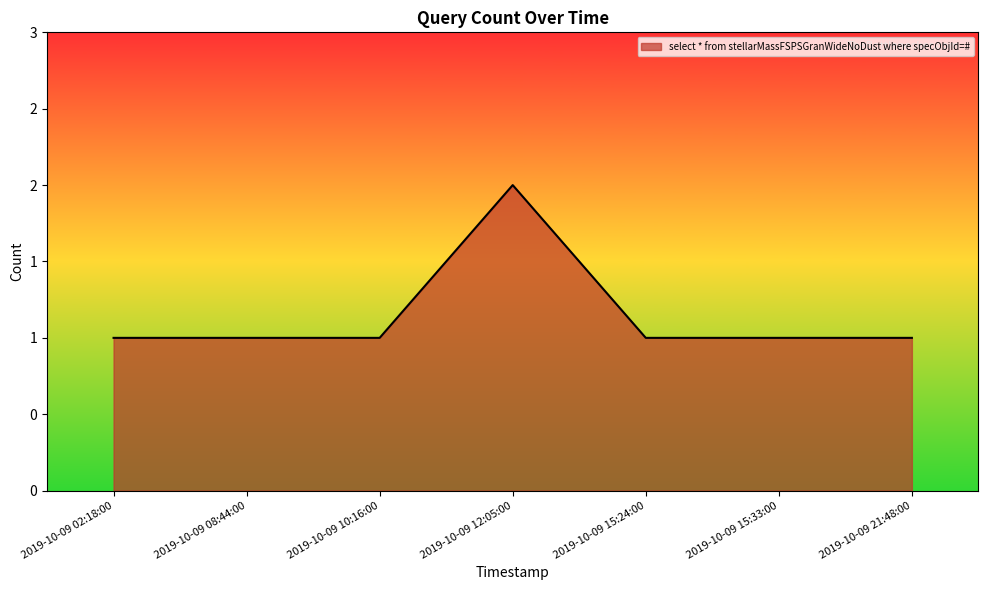

List the labels in order of value, smallest first.

2019-10-09 02:18:00, 2019-10-09 08:44:00, 2019-10-09 10:16:00, 2019-10-09 15:24:00, 2019-10-09 15:33:00, 2019-10-09 21:48:00, 2019-10-09 12:05:00